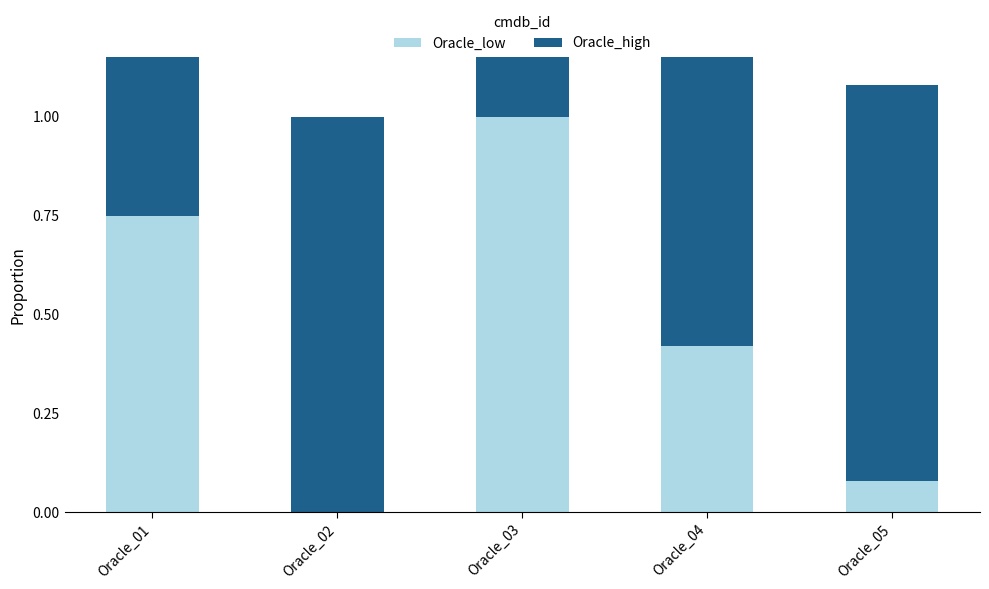

What is the average value of the Oracle_low series?

0.5